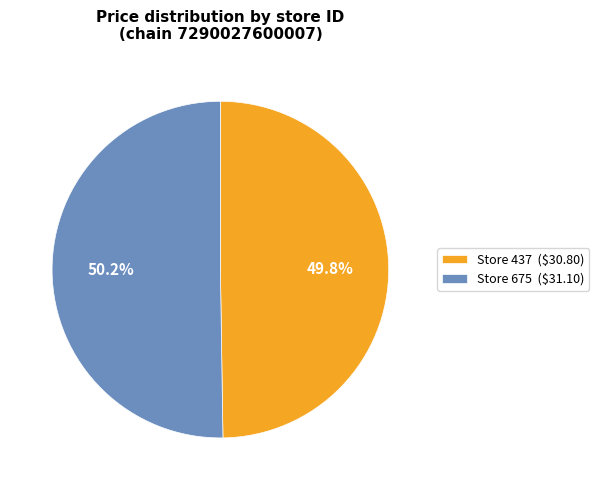

What percentage is NOT represented by Store 675 ($31.10)?

49.8%